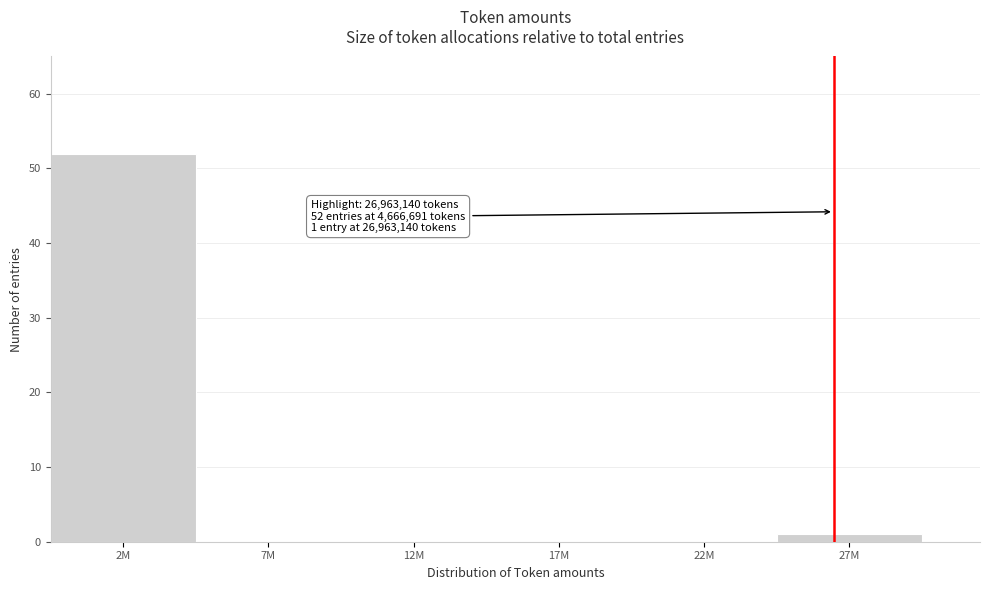

Reading left to right, what are all the values shown in this chart?

2M=52	7M=0	12M=0	17M=0	22M=0	27M=1